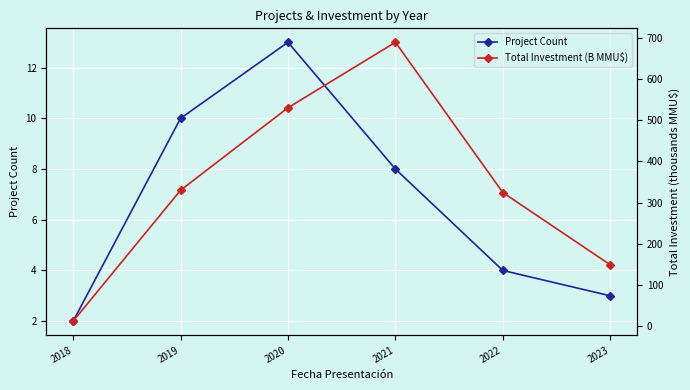

Which category has the lowest value across all series?

2018